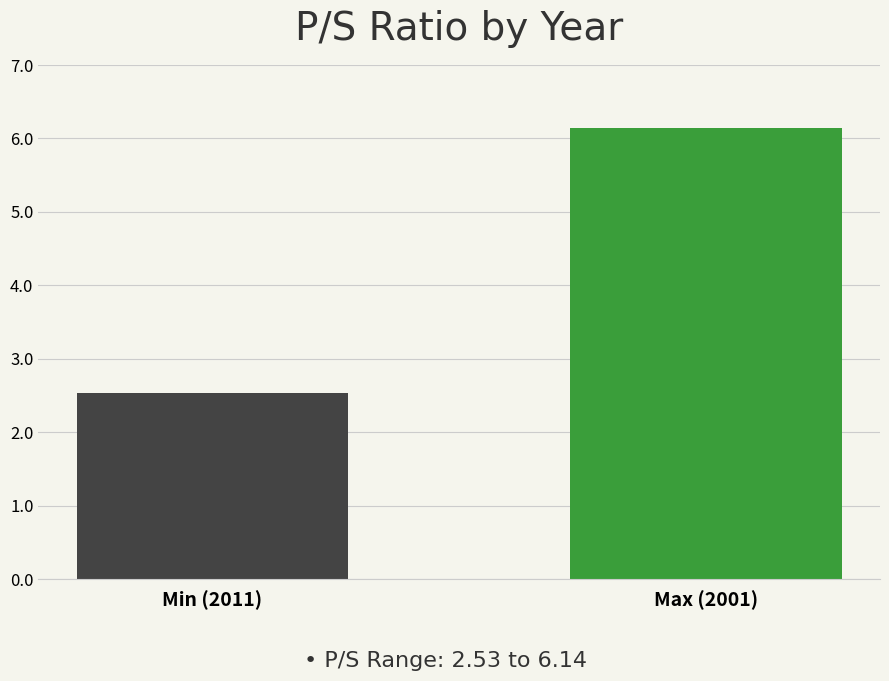

Rank the categories by value from lowest to highest.

Min (2011), Max (2001)